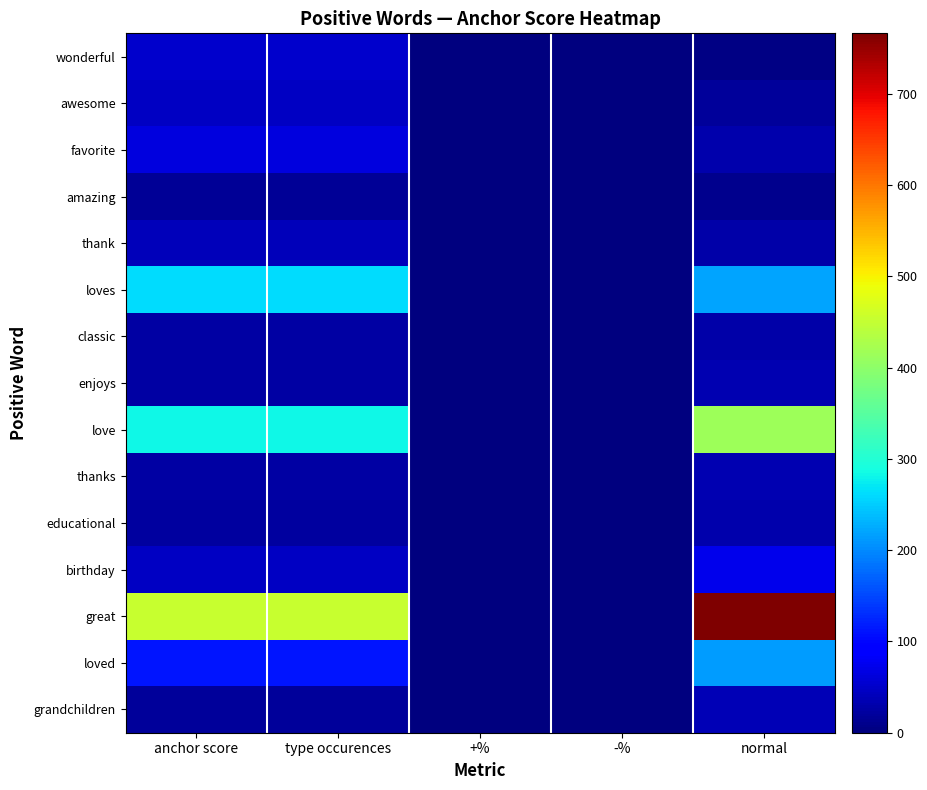

Rank the series by their maximum value, from highest to lowest.

great, love, loves, loved, birthday, favorite, wonderful, awesome, thank, grandchildren, enjoys, thanks, educational, classic, amazing